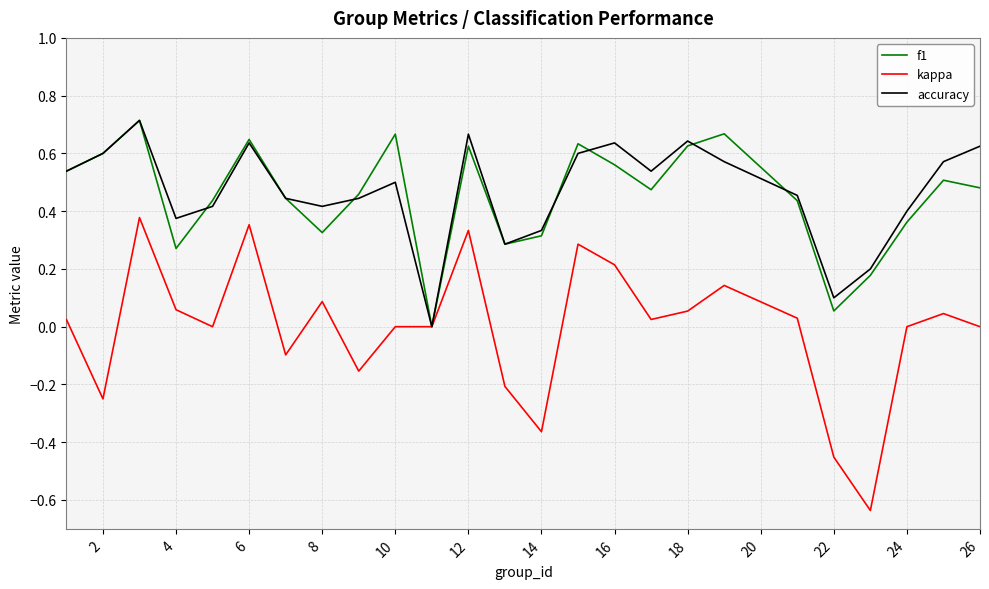

Which series has the largest range (max minus min)?

kappa